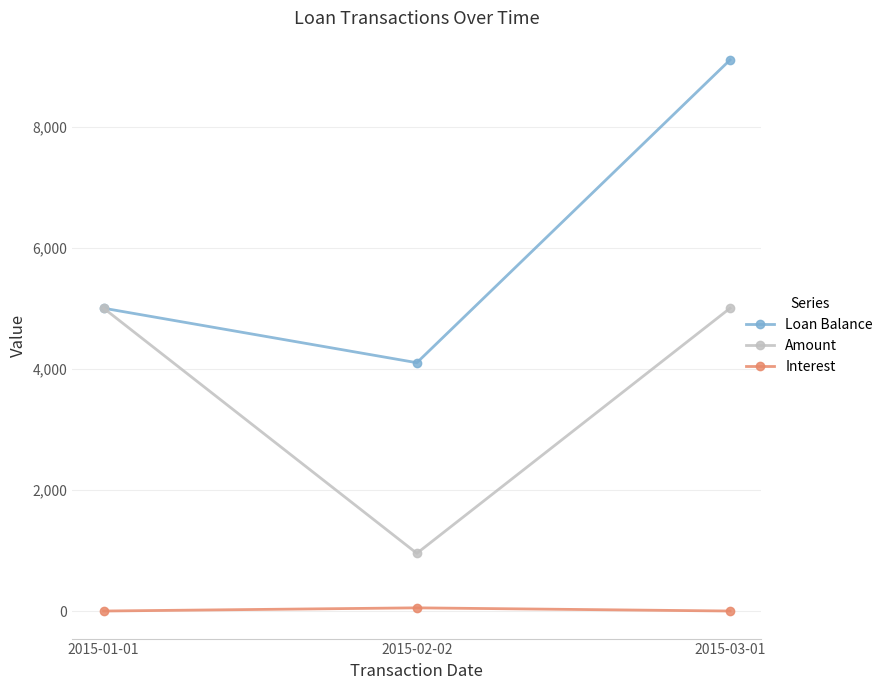

The Amount series shows 5000.0 at 2015-01-01. True or false?

True